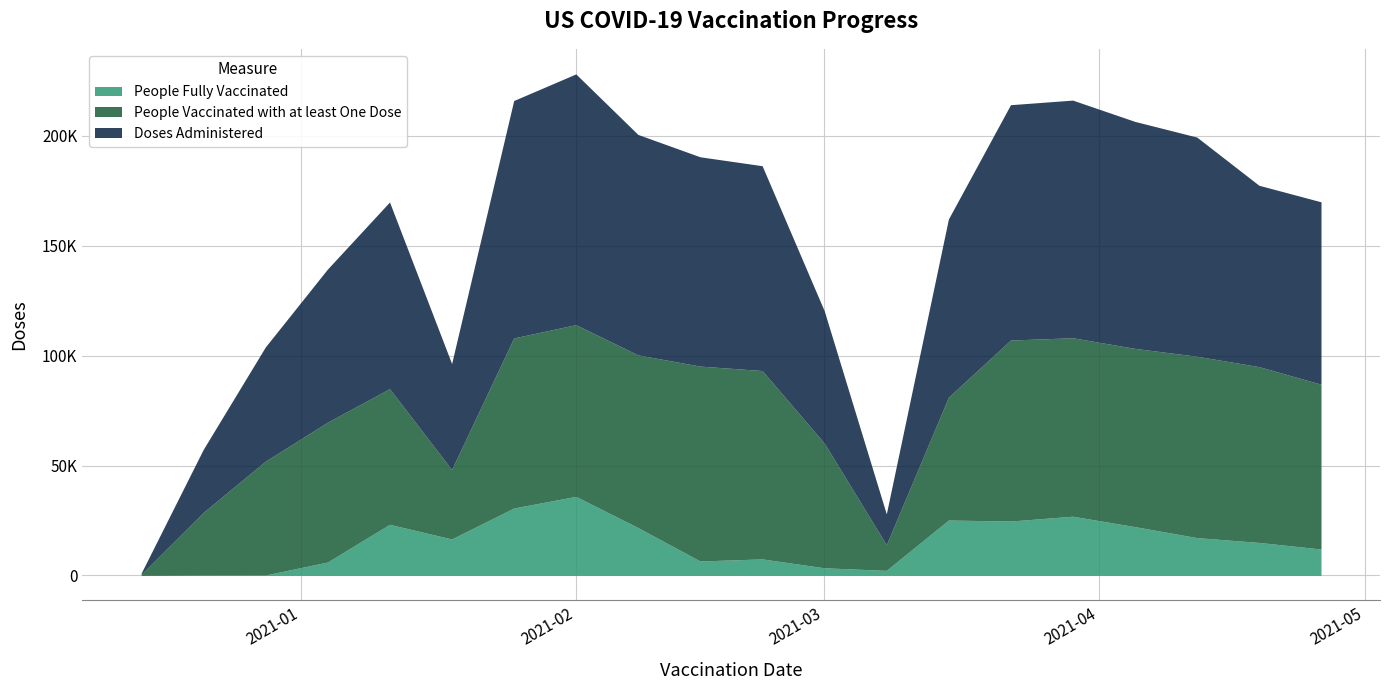

Reading left to right, what are all the values shown in this chart?

Doses Administered: 510	28665	51976	69681	84956	48198	108043	114100	100322	95243	93211	60220	13996	81093	107097	108135	103300	99727	82536	83000
People Vaccinated with at least One Dose: 510	28529	51806	63635	61719	31635	77399	78147	78565	88698	85721	56768	11712	55906	82370	81215	81118	82536	80000	75000
People Fully Vaccinated: 2	137	173	6065	23254	16570	30655	35962	21771	6552	7503	3454	2284	25192	24730	26935	22193	17199	15000	12000